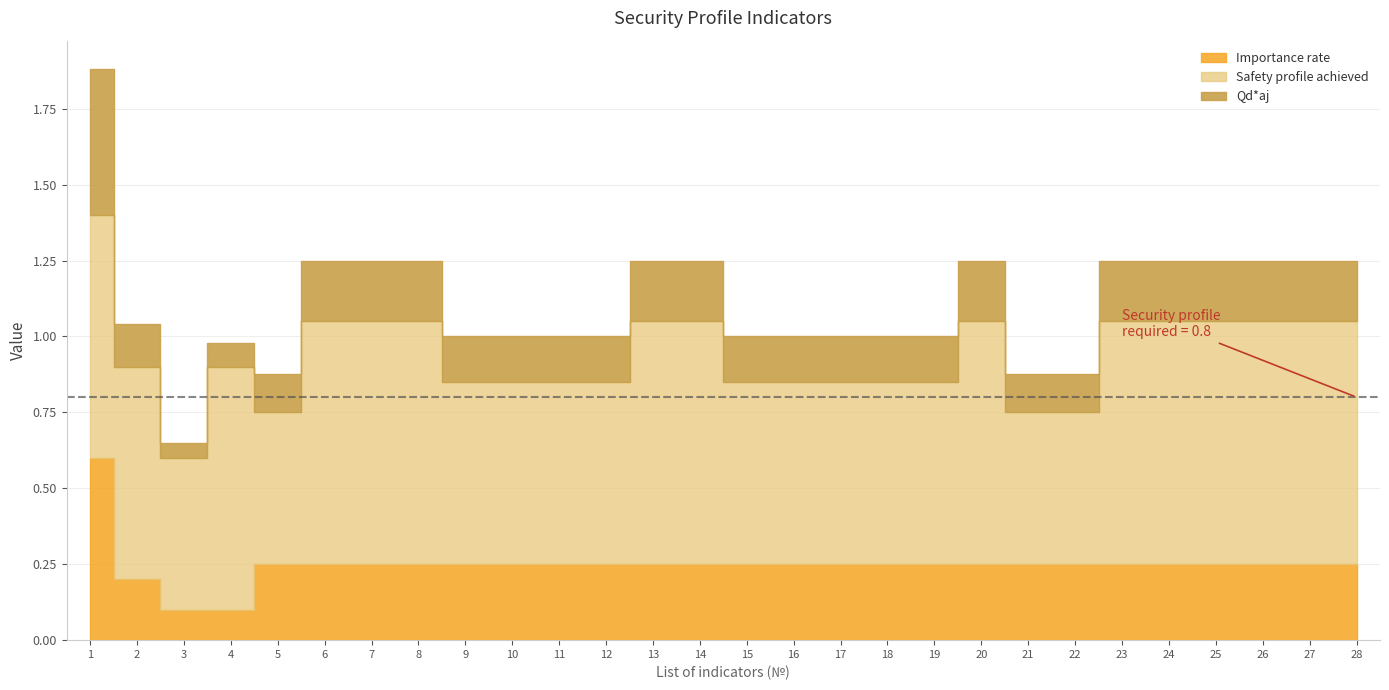

Between 4 and 13, which series saw the biggest shift?

Importance rate